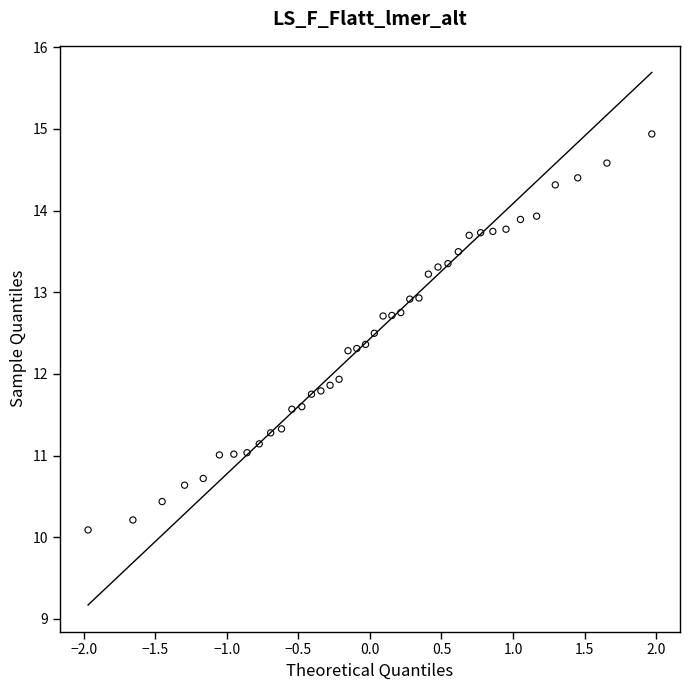

What is the range of Y values (max minus min)?

4.8